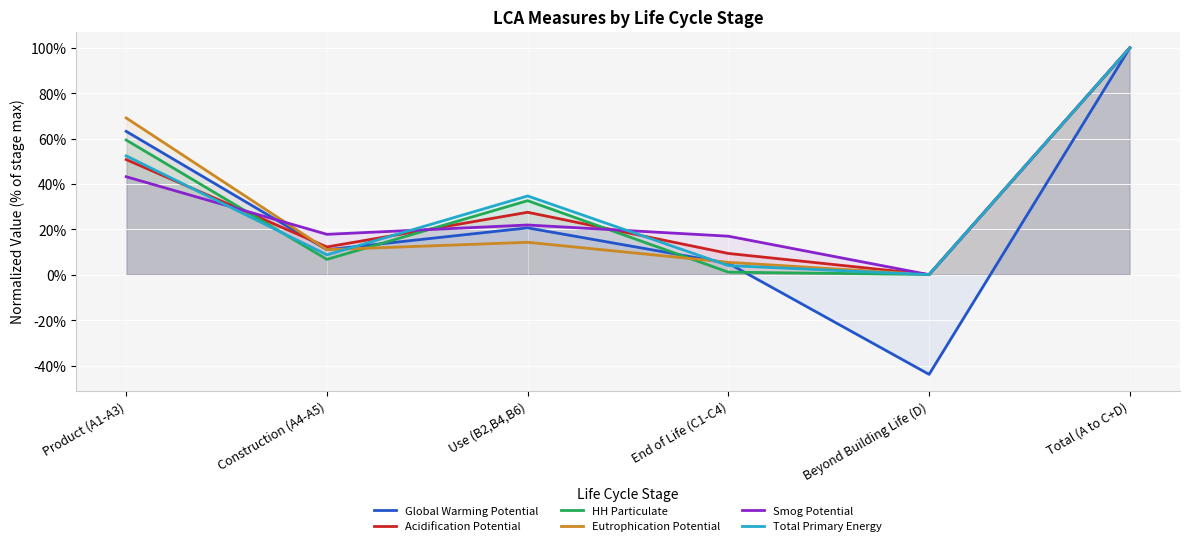

Is the value of Acidification Potential at End of Life (C1-C4) greater than the value of Total Primary Energy at End of Life (C1-C4)?

Yes